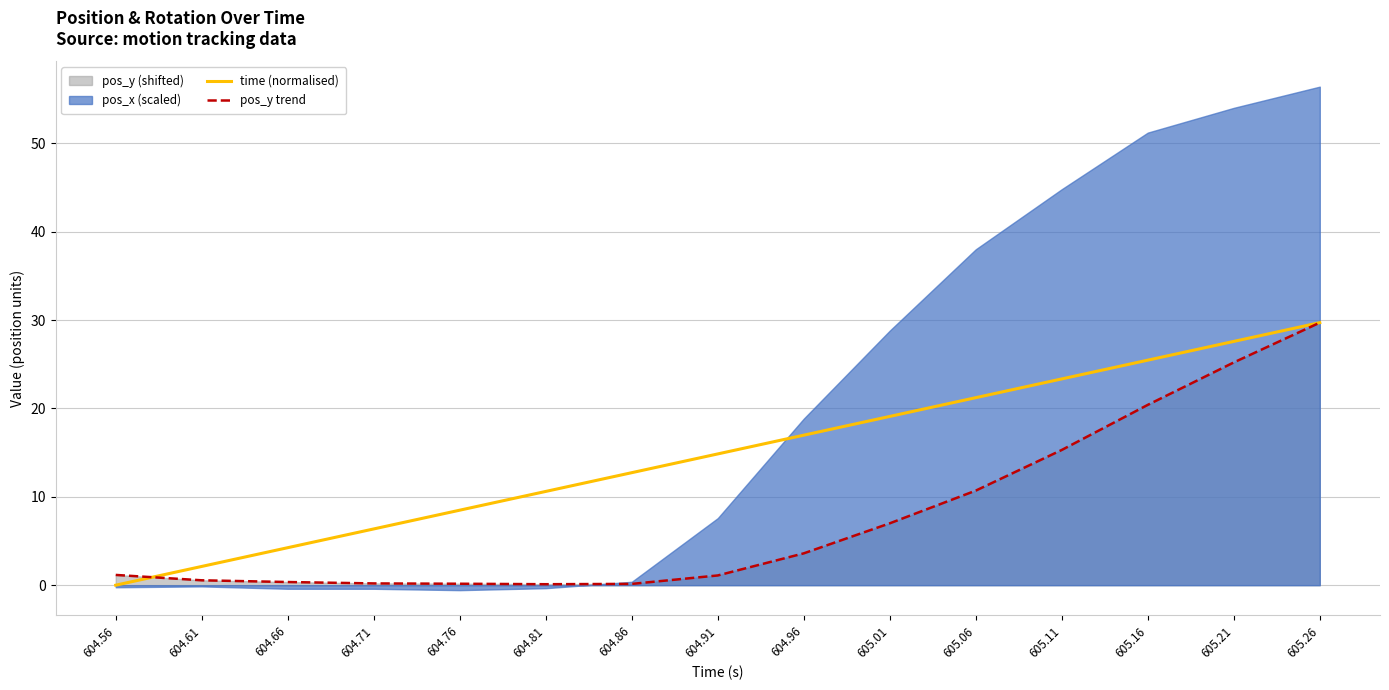

True or false: time (normalised) has a value of 25.5 at 605.16.

True